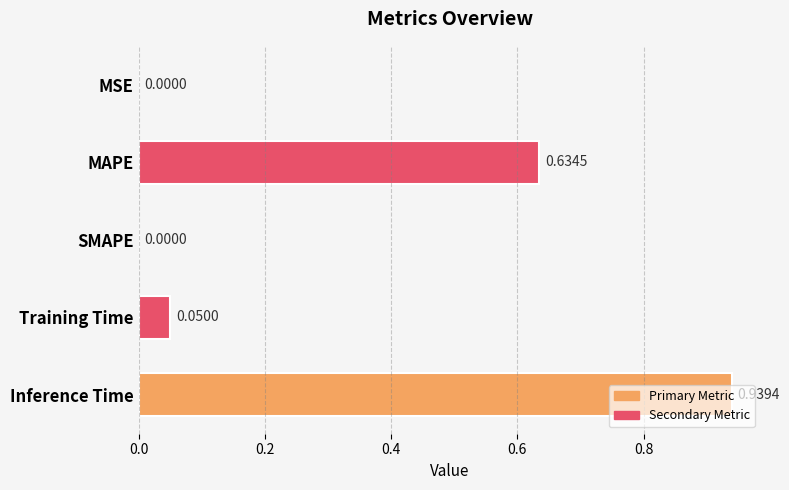

Which label corresponds to the largest value in the chart?

Inference Time